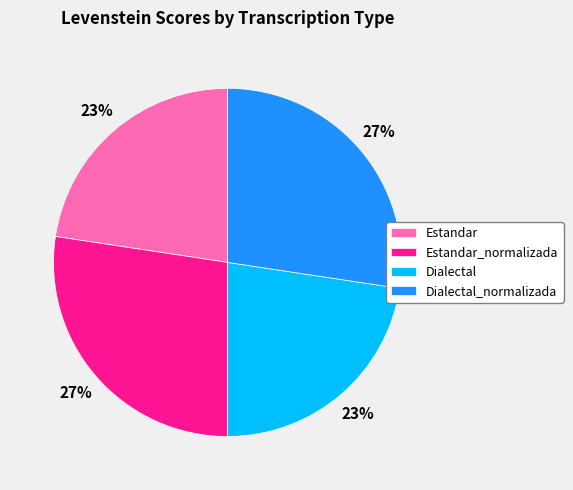

To the nearest percent, what portion does Dialectal_normalizada represent?

27%